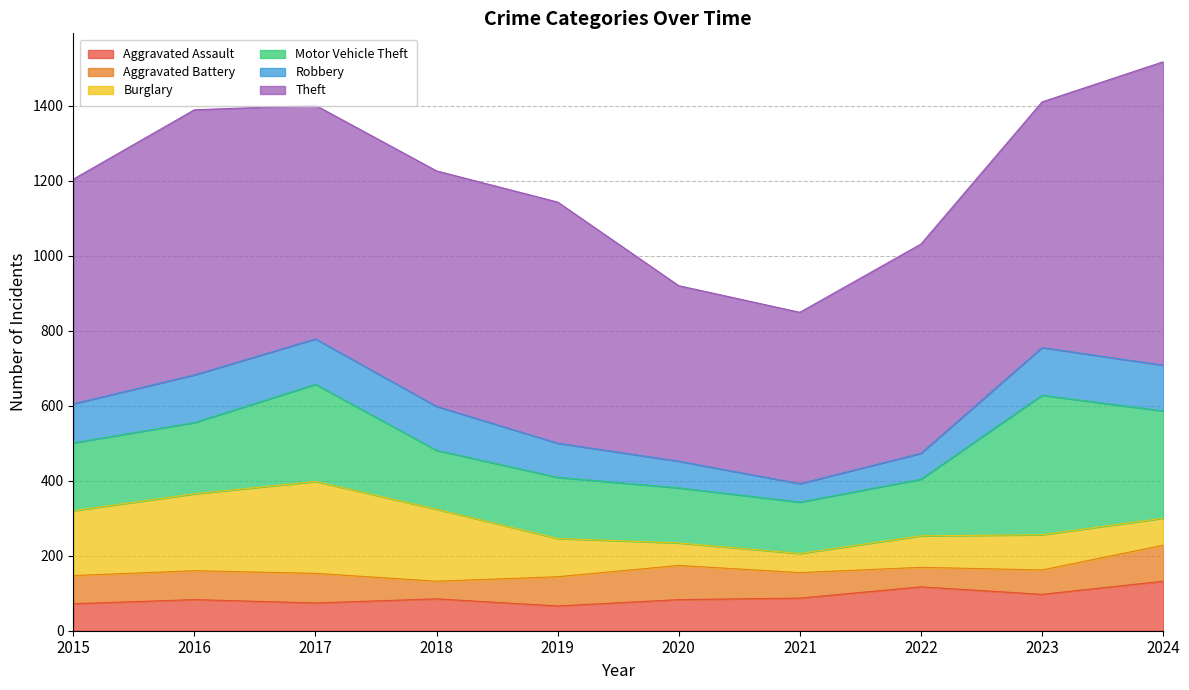

Between 2020 and 2016, which is larger?

2020